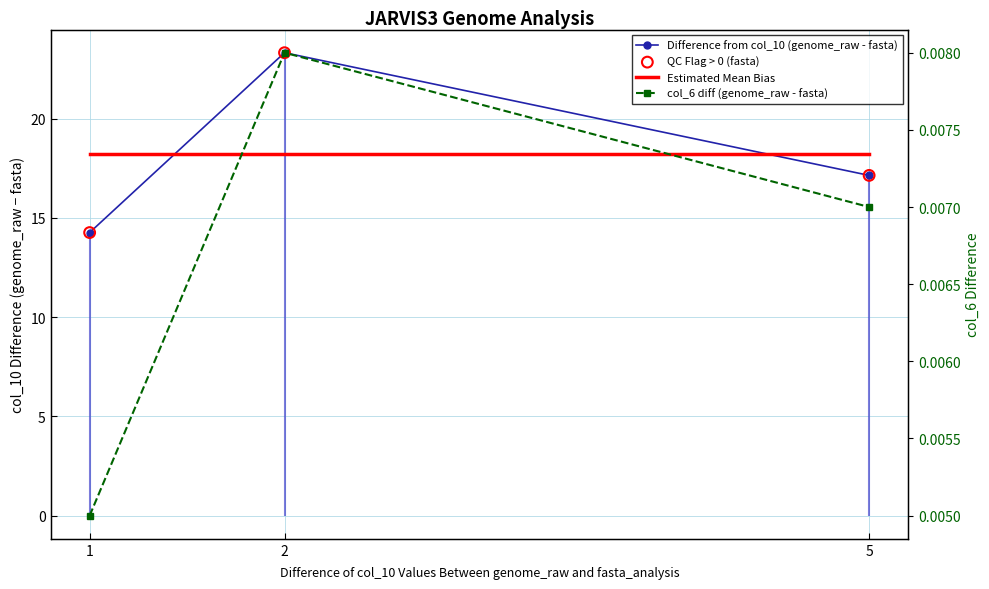

Which series has the largest total across all categories?

Difference from col_10 (genome_raw - fasta)